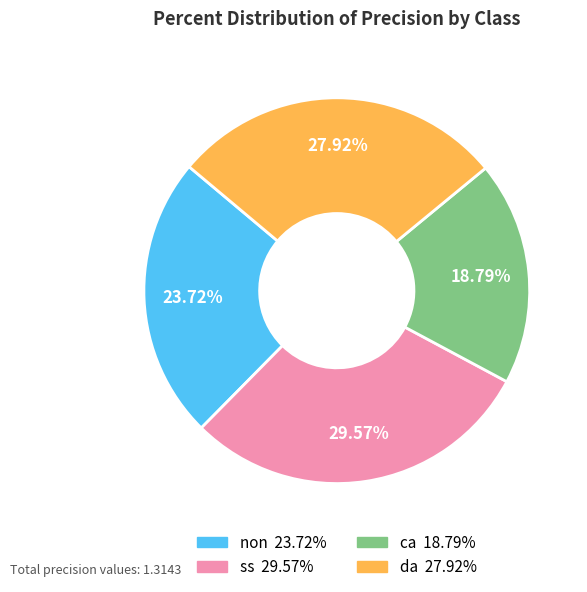

What percentage is the ss slice, to the nearest percent?

30%